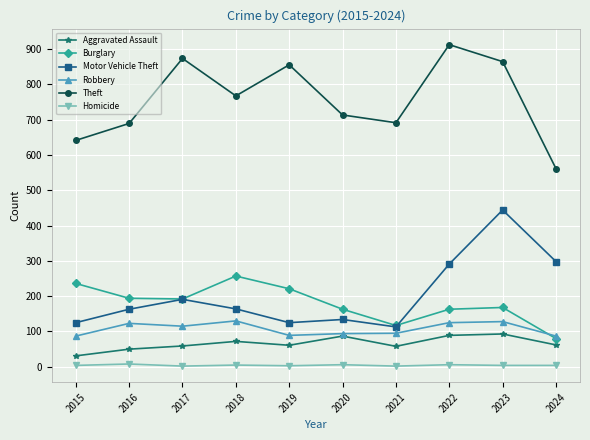

What is the sum of all Theft values?

7566